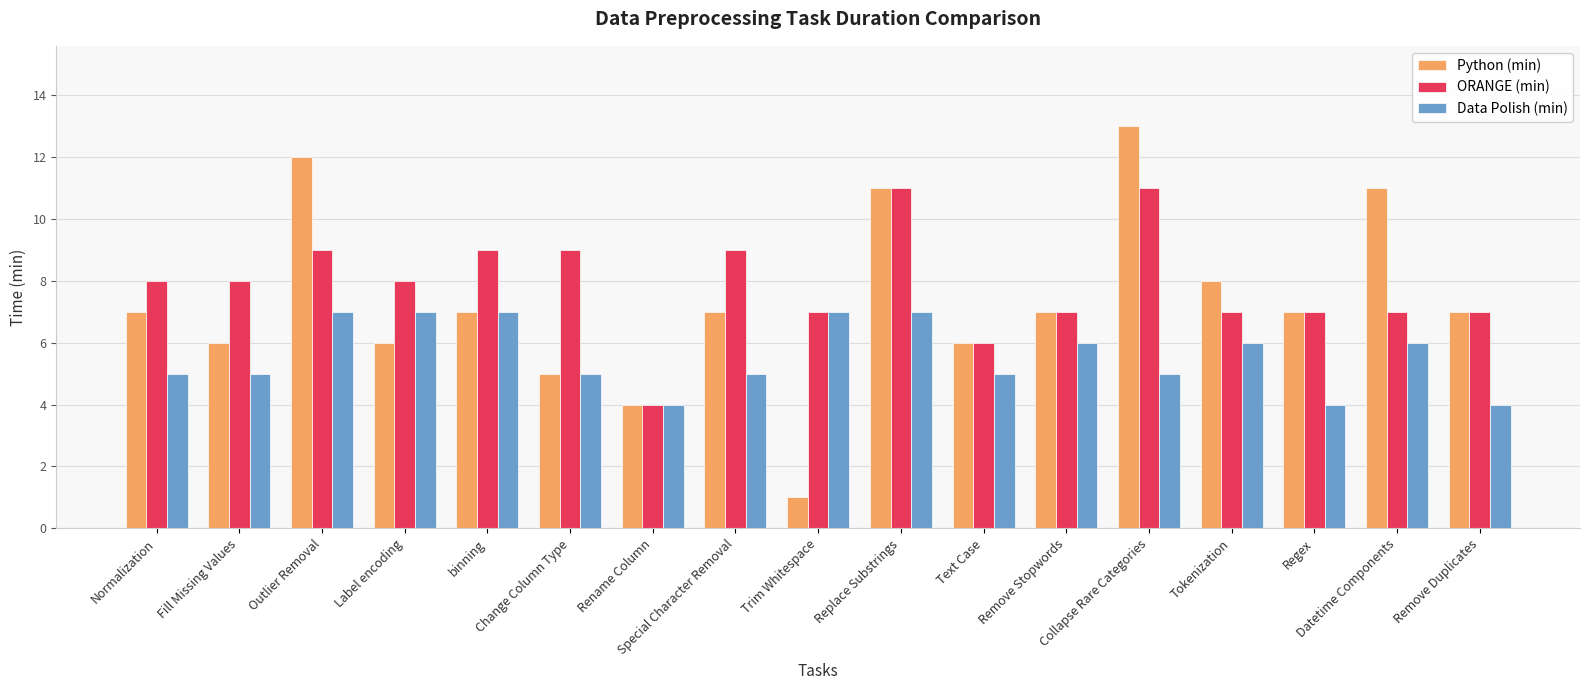

Reading left to right, what are all the values shown in this chart?

Python (min): 7	6	12	6	7	5	4	7	1	11	6	7	13	8	7	11	7
ORANGE (min): 8	8	9	8	9	9	4	9	7	11	6	7	11	7	7	7	7
Data Polish (min): 5	5	7	7	7	5	4	5	7	7	5	6	5	6	4	6	4